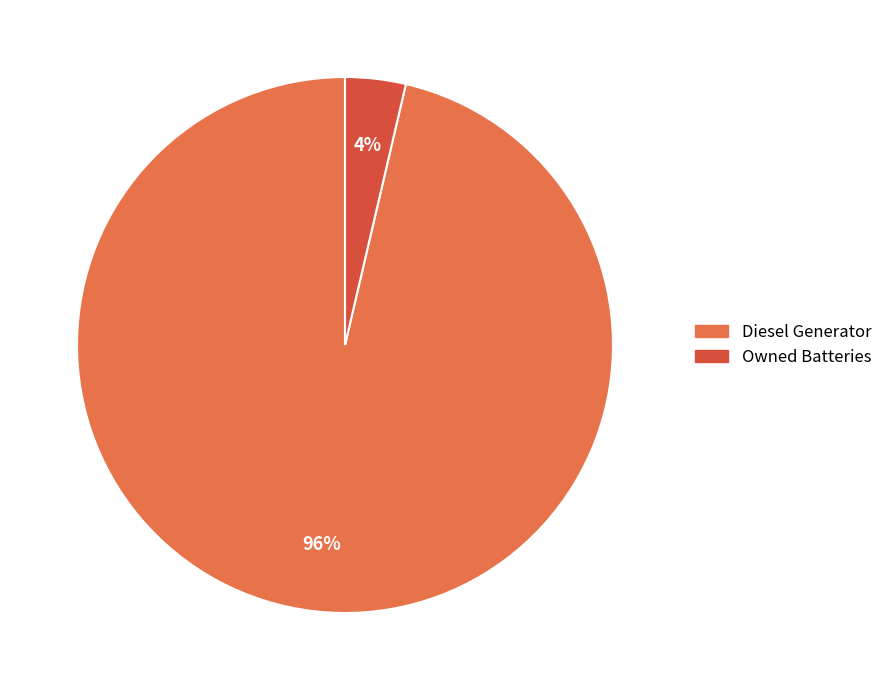

Combined, do Diesel Generator and Owned Batteries account for over 50%?

Yes